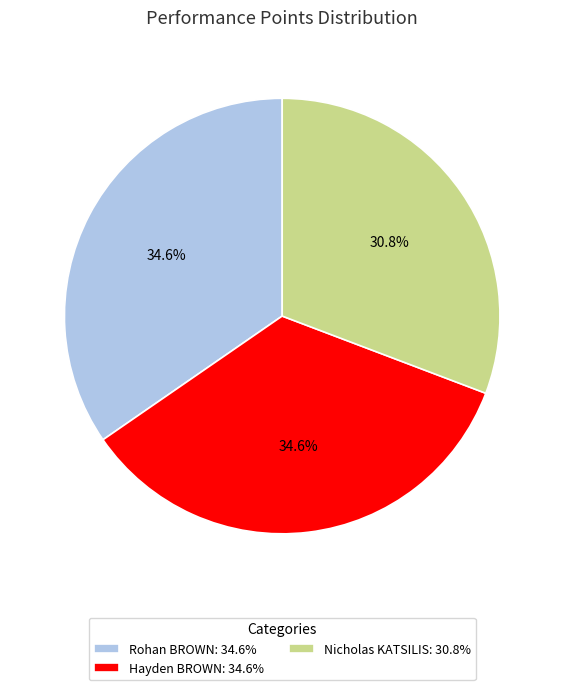

Is there any slice that represents more than half of the pie?

No